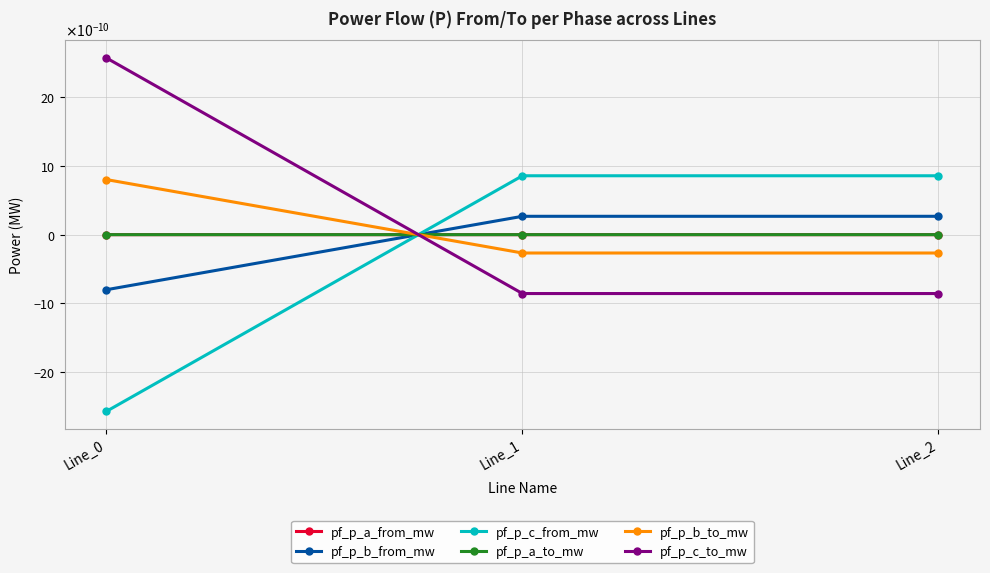

Rank the series at Line_1 from lowest to highest value.

pf_p_c_to_mw, pf_p_b_to_mw, pf_p_a_to_mw, pf_p_a_from_mw, pf_p_b_from_mw, pf_p_c_from_mw